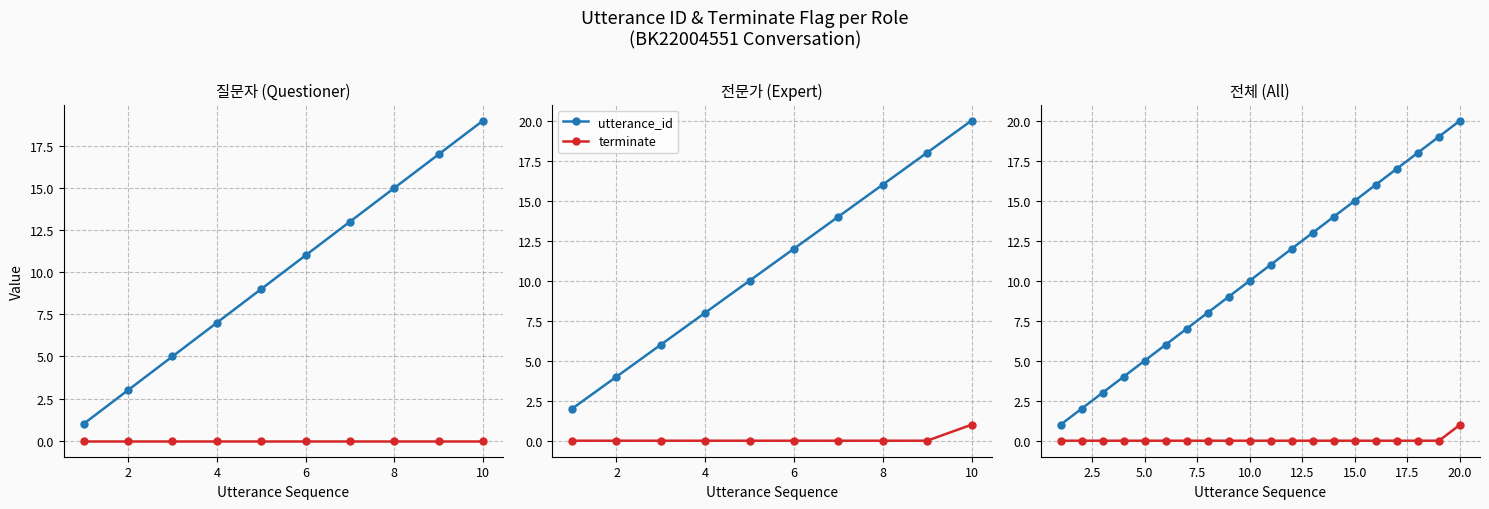

List the series in order of their peak value, highest first.

utterance_id, terminate